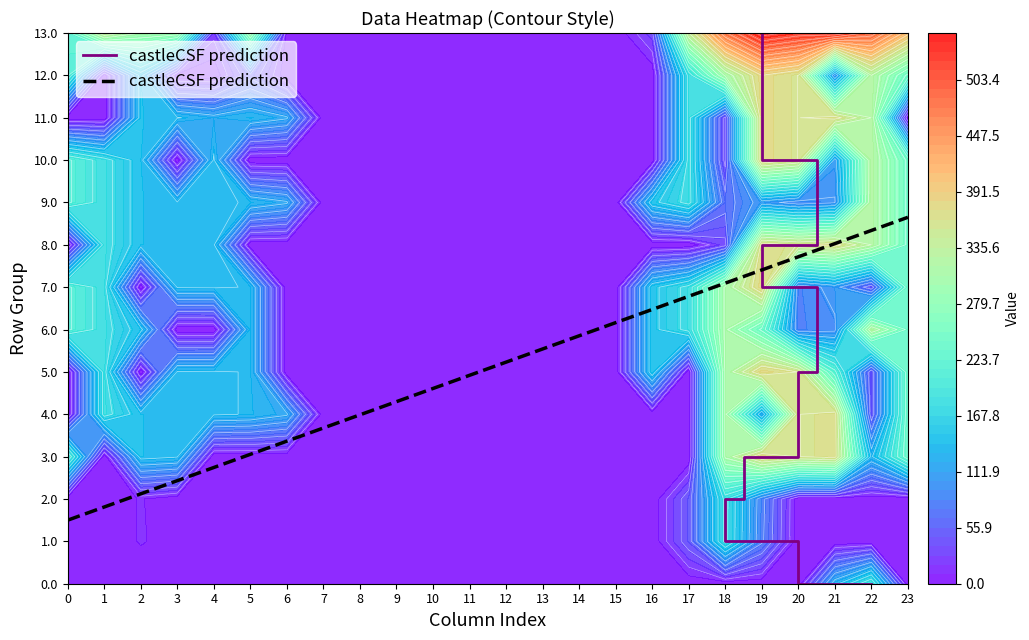

Reading right to left, extract all data points from this chart.

0.0: 0.0	192.3	126.2	0.0	0.0	0.0	0.0	0.0	0.0	0.0	0.0	0.0	0.0	0.0	0.0	0.0	0.0	0.0	1.7	0.0	0.0	0.0	0.0	0.0
1.0: 0.0	0.0	0.0	0.0	80.1	177.6	47.8	0.0	0.0	0.0	0.0	0.0	0.0	0.0	0.0	0.0	0.0	0.0	0.0	0.0	4.4	10.3	0.0	0.0
2.0: 0.0	0.0	0.0	0.0	82.7	177.6	47.8	0.0	0.0	0.0	0.0	0.0	0.0	0.0	0.0	0.0	0.0	0.0	1.7	0.0	0.0	10.3	0.0	0.0
3.0: 241.3	129.7	368.4	359.9	379.1	307.6	0.0	0.0	0.0	0.0	0.0	0.0	0.0	0.0	0.0	0.0	0.0	0.0	0.0	0.0	134.4	140.3	0.0	212.0
4.0: 241.3	44.3	368.4	359.9	113.6	307.6	0.0	0.0	0.0	0.0	0.0	0.0	0.0	0.0	0.0	0.0	0.0	116.8	131.7	134.9	134.4	140.3	179.5	0.0
5.0: 241.3	44.3	214.5	359.9	379.1	307.6	0.0	145.6	0.0	0.0	0.0	0.0	0.0	0.0	0.0	0.0	0.0	0.0	131.7	134.9	134.4	0.0	179.5	0.0
6.0: 241.3	322.3	90.4	81.9	242.3	307.6	177.8	145.6	0.0	0.0	0.0	0.0	0.0	0.0	0.0	0.0	0.0	0.0	131.7	0.0	0.0	140.3	179.5	212.0
7.0: 241.3	44.3	102.7	81.9	379.1	307.6	177.8	145.6	0.0	0.0	0.0	0.0	0.0	0.0	0.0	0.0	0.0	0.0	131.7	134.9	134.4	0.0	179.5	212.0
8.0: 241.3	322.3	368.4	359.9	370.8	32.6	0.0	0.0	0.0	0.0	0.0	0.0	0.0	0.0	0.0	0.0	0.0	0.0	0.0	134.9	134.4	140.3	179.5	0.0
9.0: 241.3	322.3	93.4	84.9	104.1	65.4	177.8	145.6	0.0	0.0	0.0	0.0	0.0	0.0	0.0	0.0	0.0	116.8	131.7	134.9	134.4	140.3	179.5	212.0
10.0: 241.3	322.3	104.7	359.9	379.1	32.6	177.8	0.0	0.0	0.0	0.0	0.0	0.0	0.0	0.0	0.0	0.0	0.0	0.0	134.9	0.0	140.3	179.5	212.0
11.0: 0.0	322.3	368.4	359.9	379.1	32.6	177.8	0.0	0.0	0.0	0.0	0.0	0.0	0.0	0.0	0.0	0.0	116.8	131.7	121.1	134.4	140.3	0.0	0.0
12.0: 241.3	322.3	93.4	359.9	379.1	307.6	177.8	0.0	0.0	0.0	0.0	0.0	0.0	0.0	0.0	0.0	0.0	0.0	50.7	0.0	0.0	140.3	0.0	212.0
13.0: 404.3	485.3	531.4	522.9	542.1	470.6	340.8	33.6	0.0	0.0	0.0	0.0	0.0	0.0	0.0	0.0	0.0	4.8	294.7	22.9	297.4	303.3	342.5	216.8